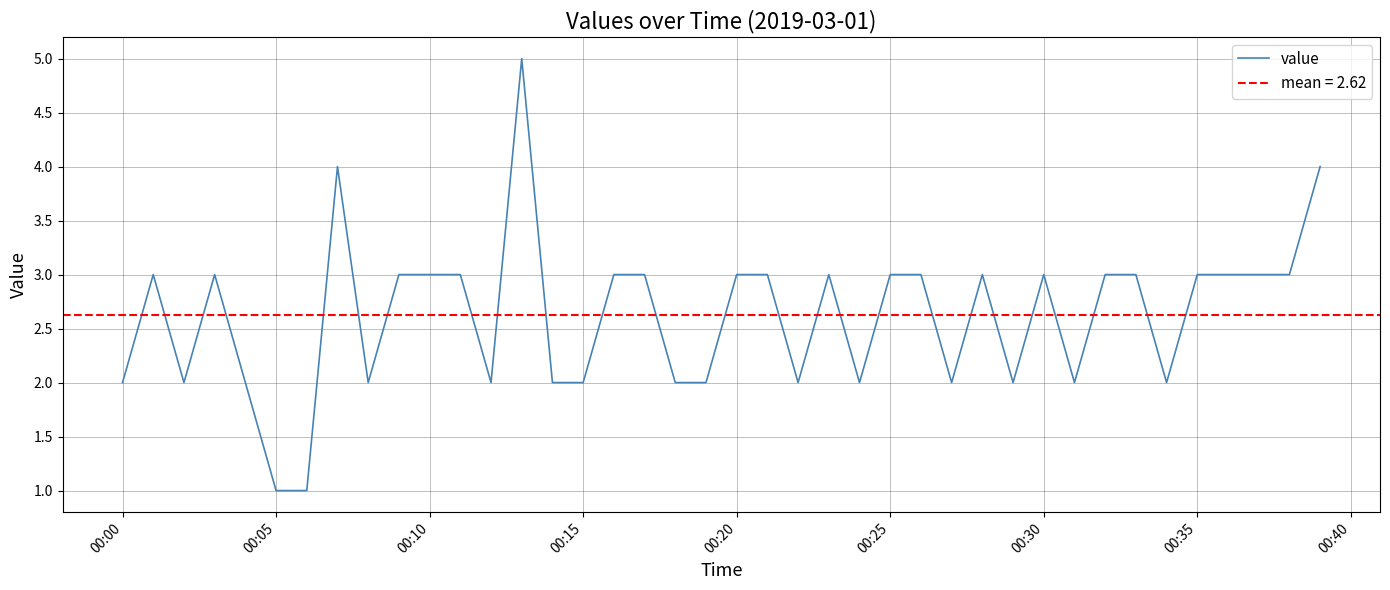

What is the maximum value for value?

5